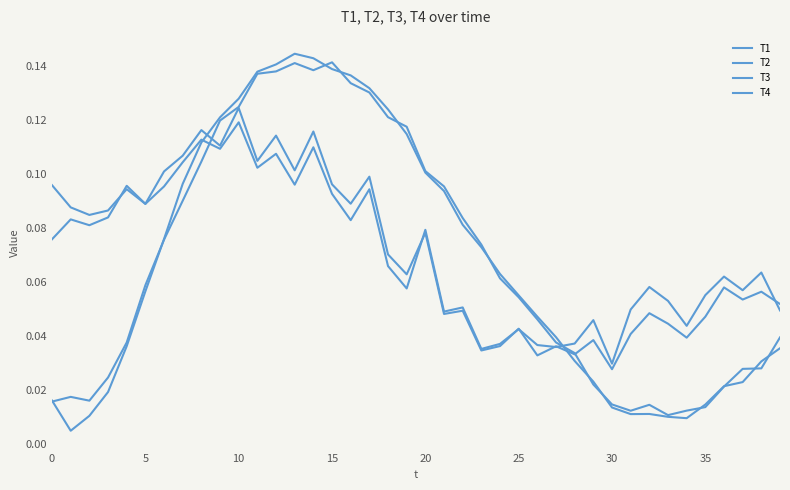

How many lines are shown in the chart?

4